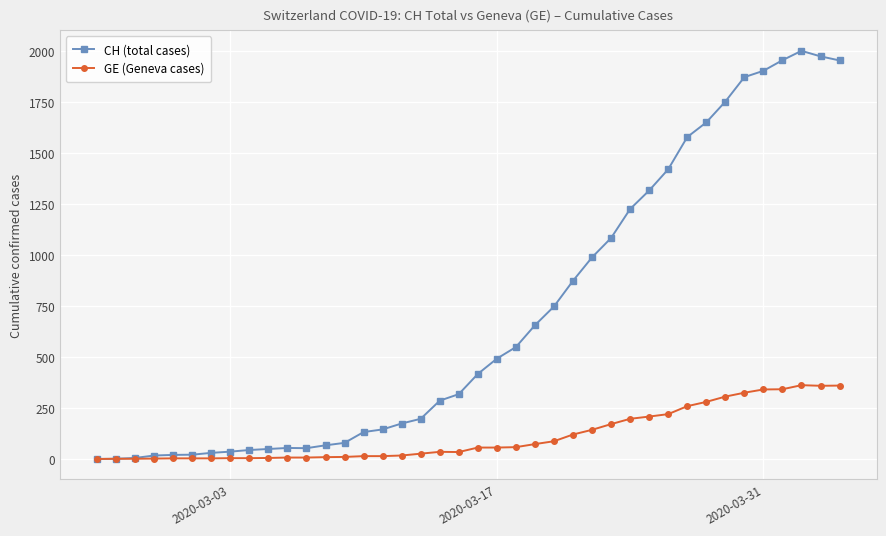

Which series has the widest spread of values?

CH (total cases)